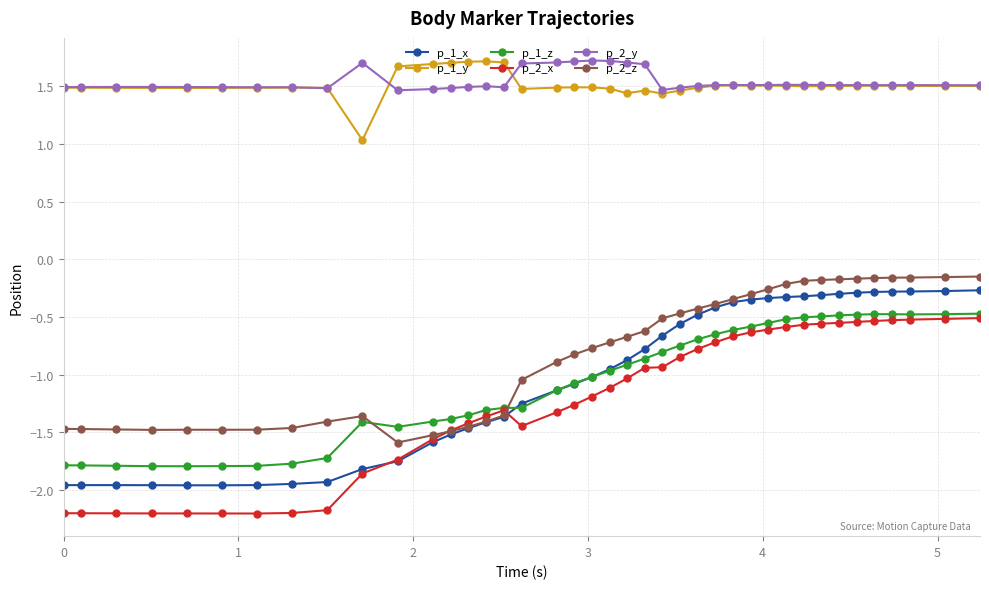

At how many categories does at least one series exceed 0?

40